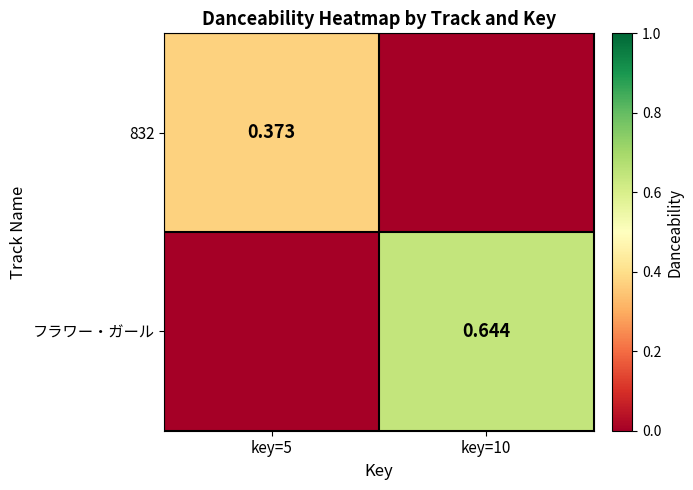

Rank the series by their maximum value, from highest to lowest.

フラワー・ガール, 832